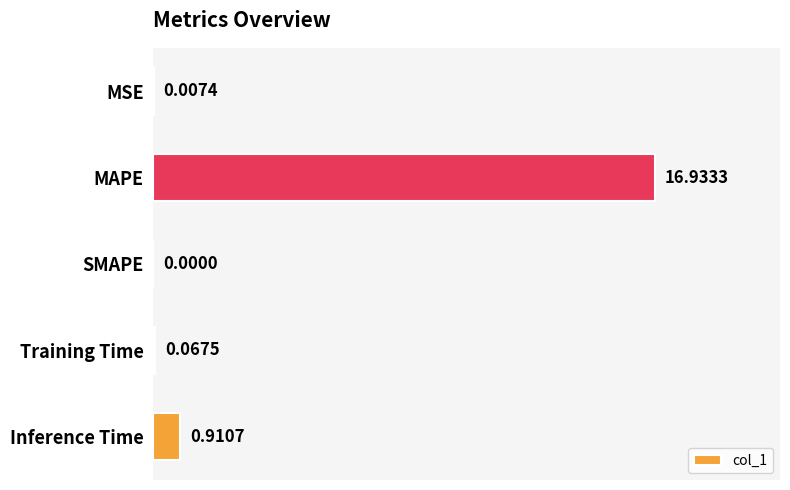

What is the sum of the values at MSE and MAPE?

16.9